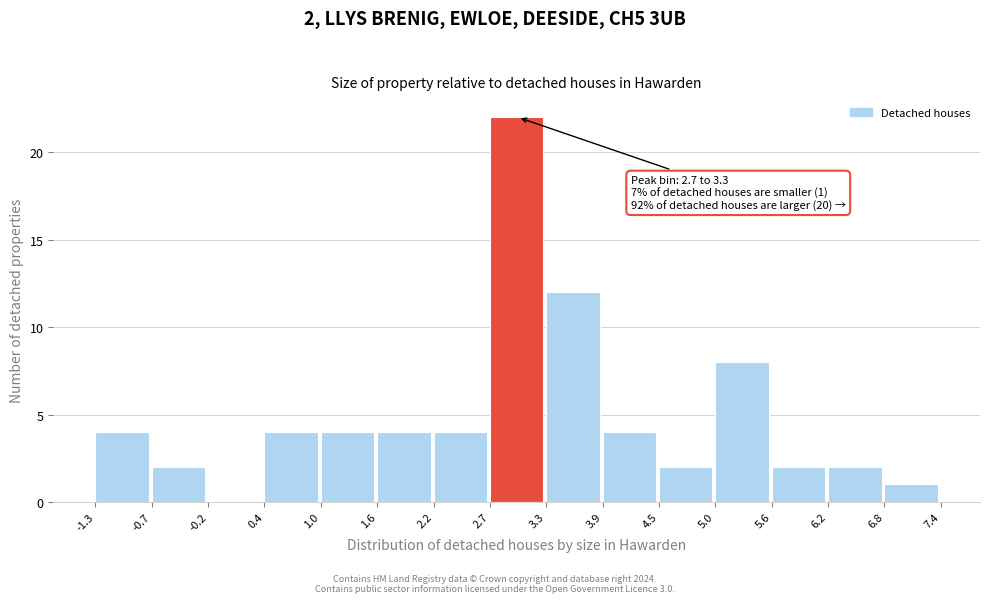

Which range on the x-axis has the tallest bar?

2.7 to 3.3